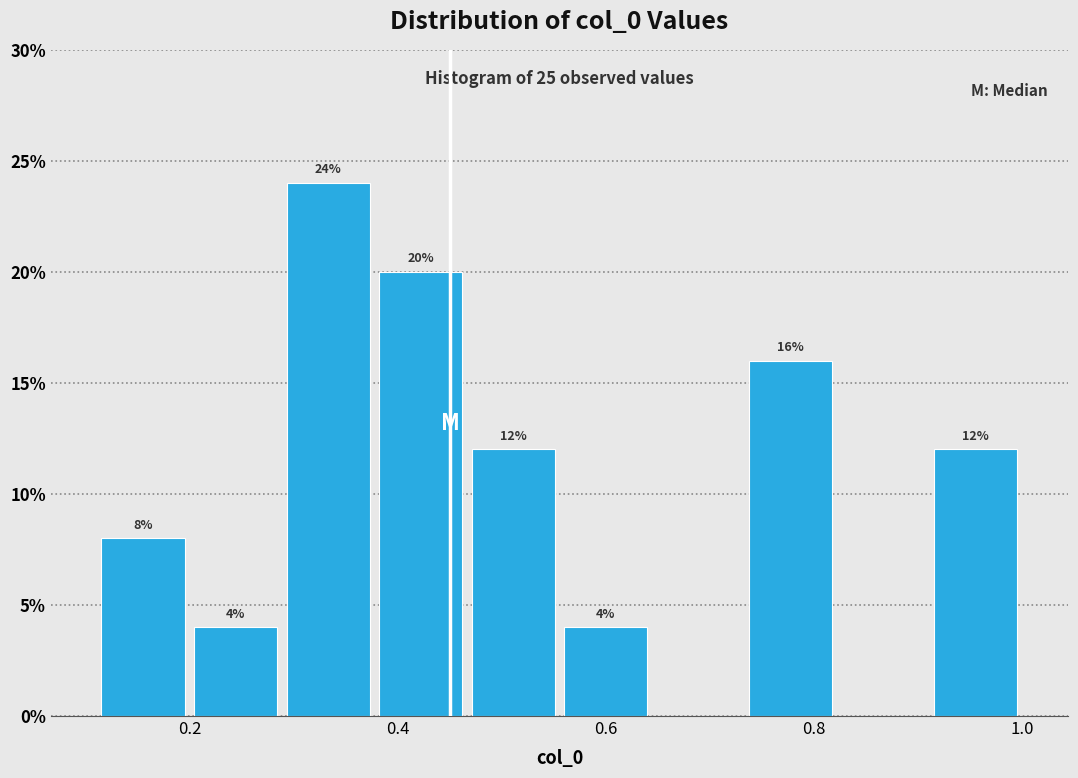

Which range on the x-axis has the tallest bar?

0.28 to 0.38